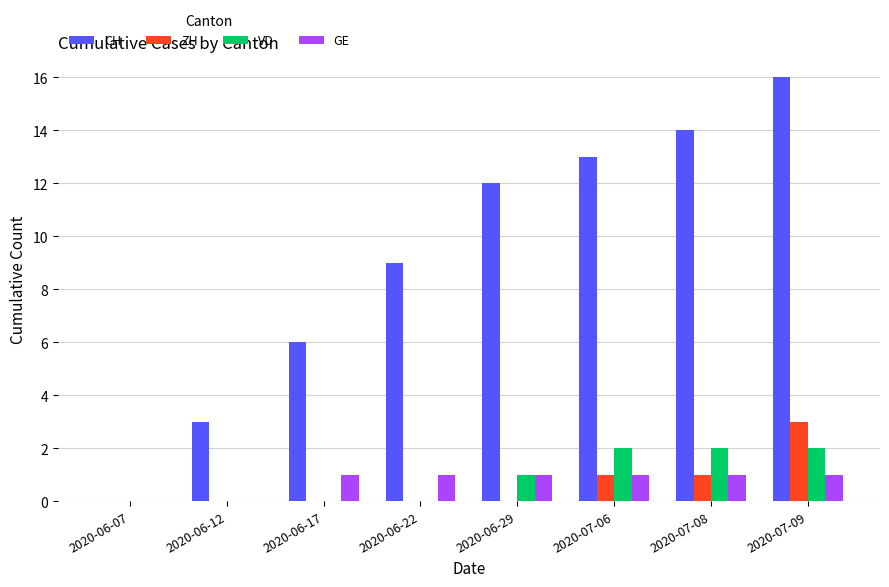

Count the number of categories in the chart.

8